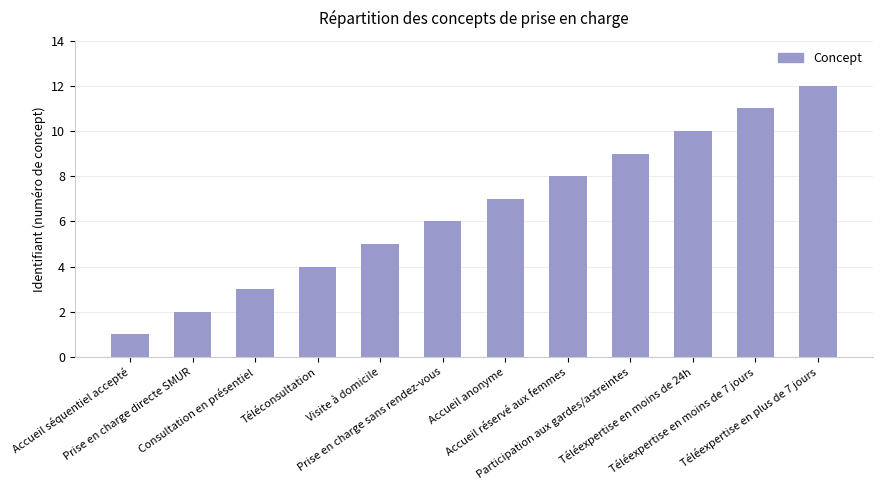

Read the value at Accueil réservé aux femmes, to the nearest 5.

10